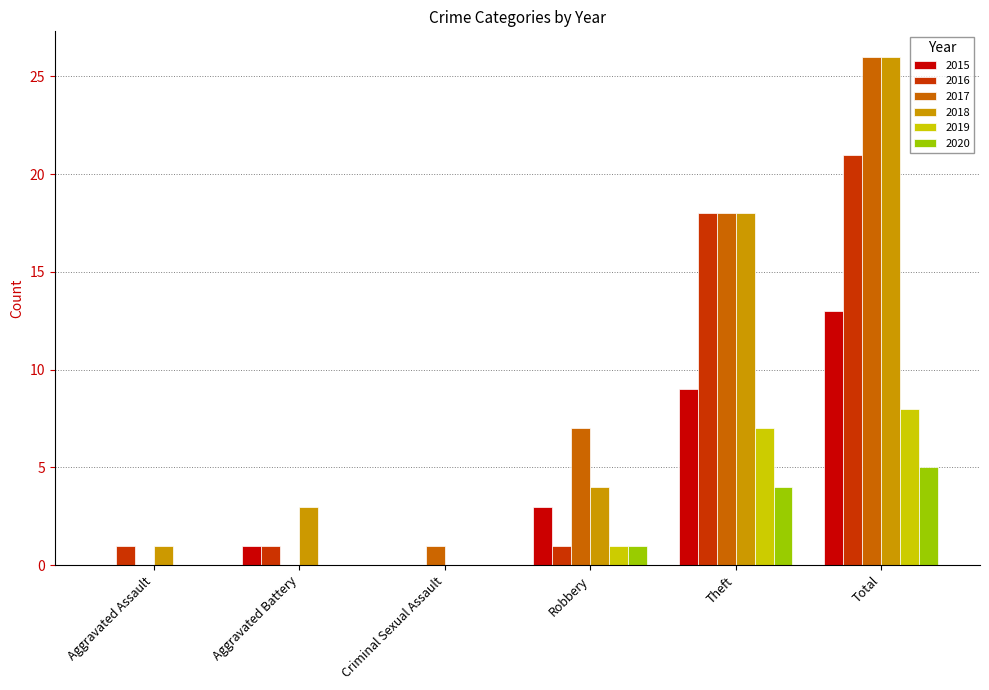

Reading left to right, transcribe all the data shown in this chart.

2015: 0	1	0	3	9	13
2016: 1	1	0	1	18	21
2017: 0	0	1	7	18	26
2018: 1	3	0	4	18	26
2019: 0	0	0	1	7	8
2020: 0	0	0	1	4	5